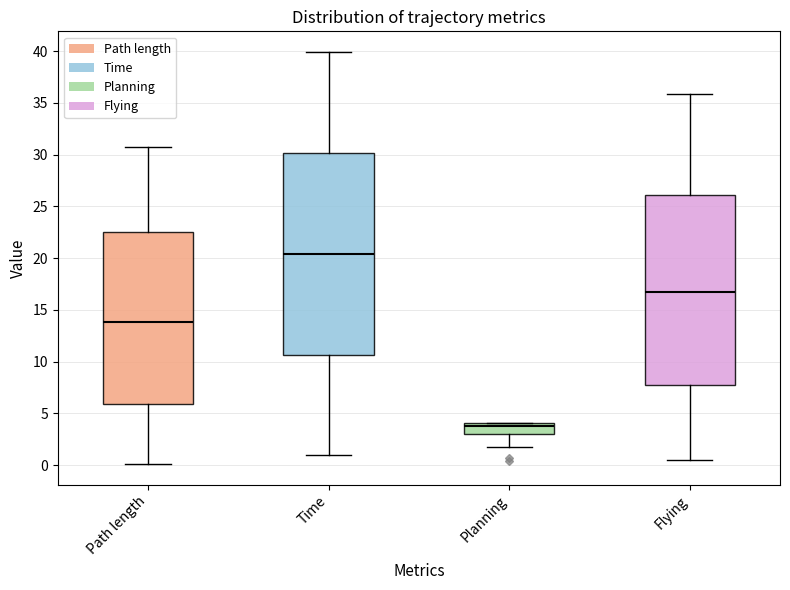

Reading left to right, transcribe this box plot: for each box, give where its median line is, the range the box spans, and where its two whiskers end, as read against the y-axis. The values are not printed on the chart, so give them approximately, as read against the axis.

Path length: median 14.0, box 6.0 to 22.5, whiskers 0.0 to 31.0
Time: median 20.5, box 10.5 to 30.0, whiskers 1.0 to 40.0
Planning: median 3.5, box 3.0 to 4.0, whiskers 1.5 to 4.0
Flying: median 16.5, box 7.5 to 26.0, whiskers 0.5 to 36.0